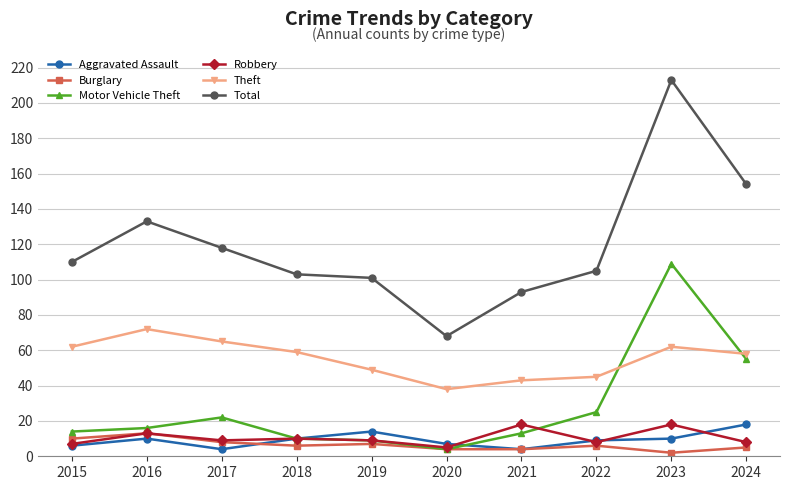

Which series has the largest range (max minus min)?

Total